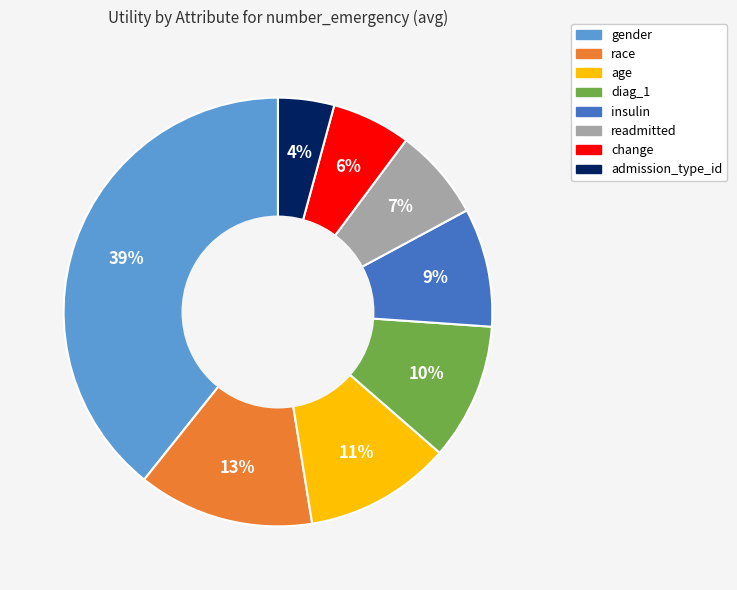

Count the number of slices in the pie.

8